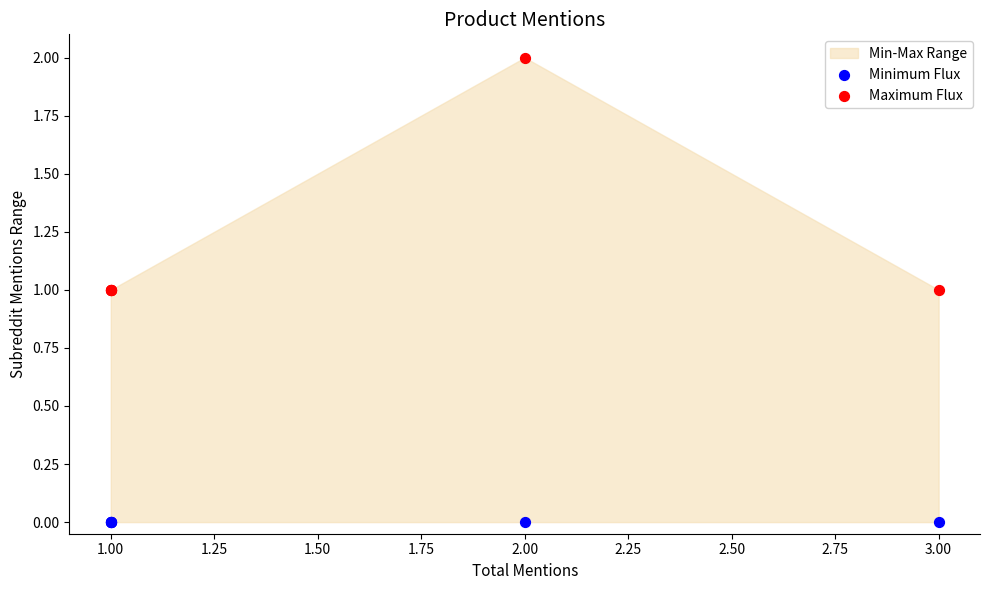

Which series contains the highest Y value?

Maximum Flux